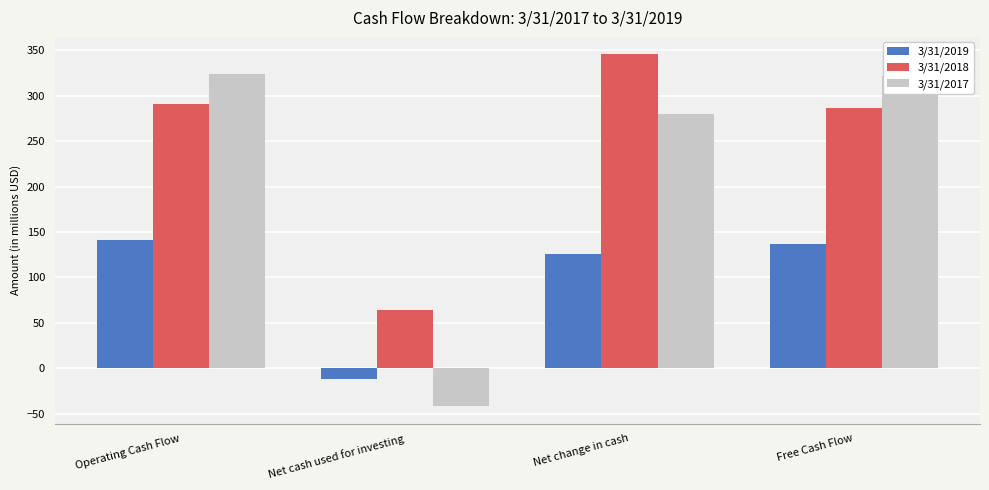

How many data points does each series have?

4